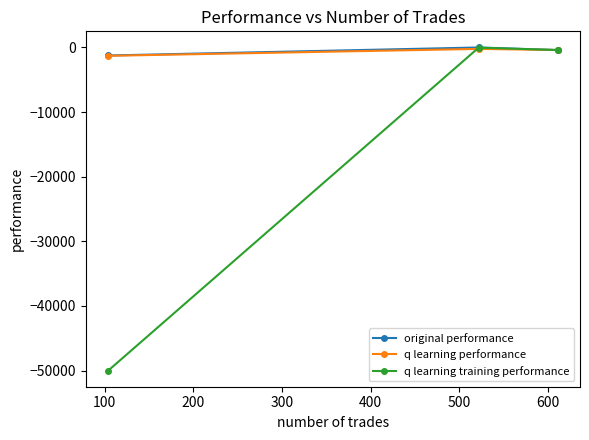

What are all the series names shown in the legend?

original performance, q learning performance, q learning training performance